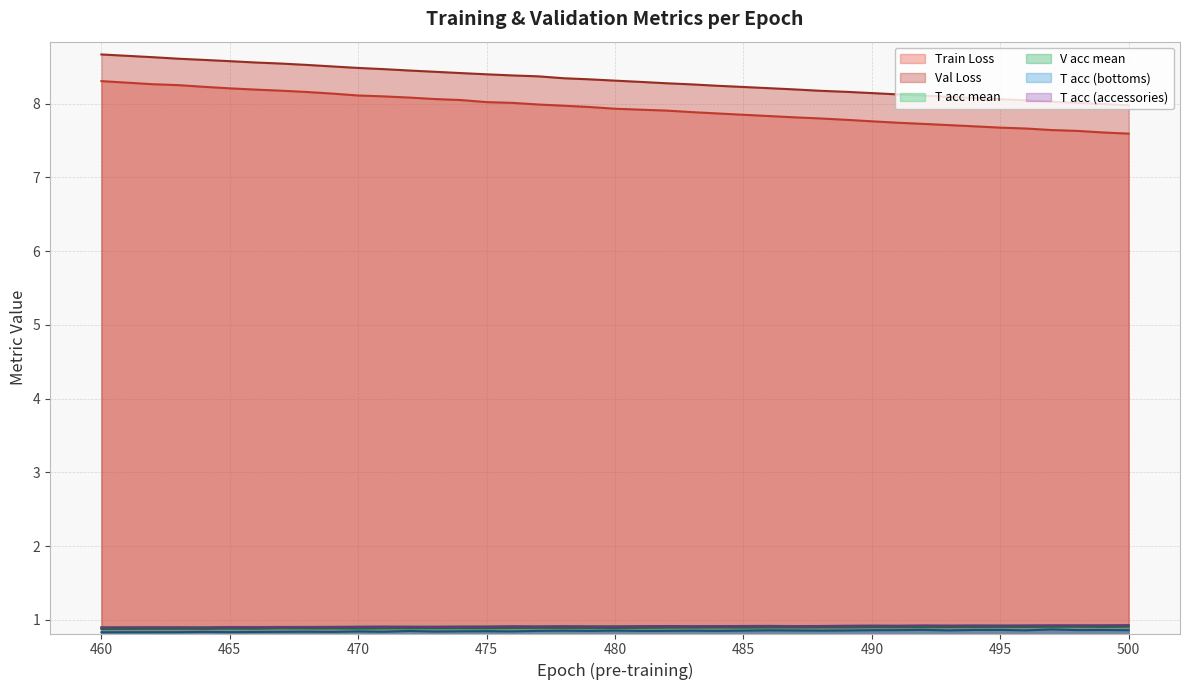

What is the greatest value displayed?

8.7